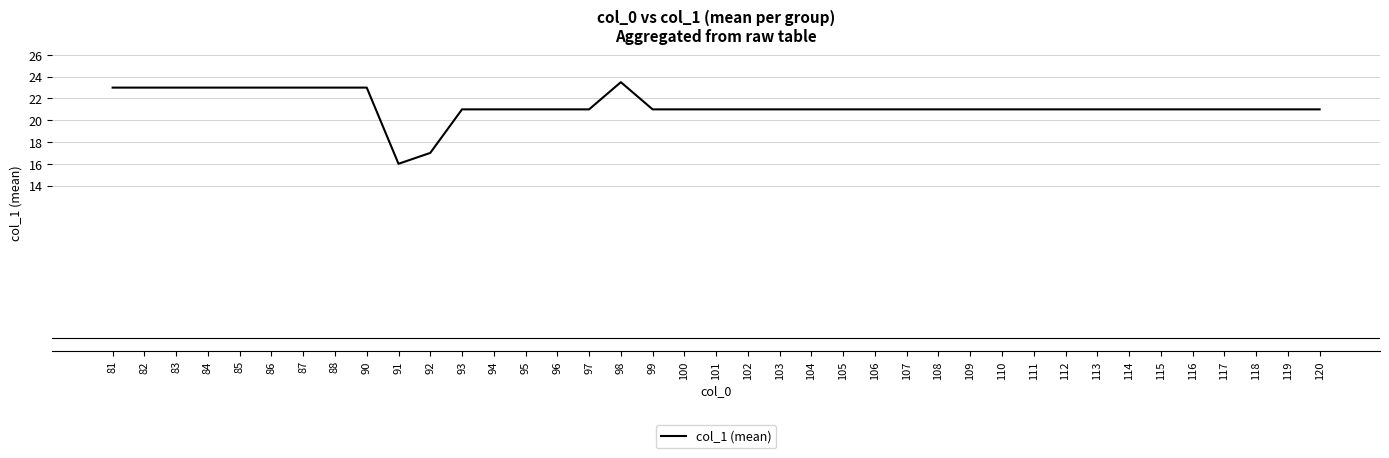

Does the chart have visible grid lines?

Yes